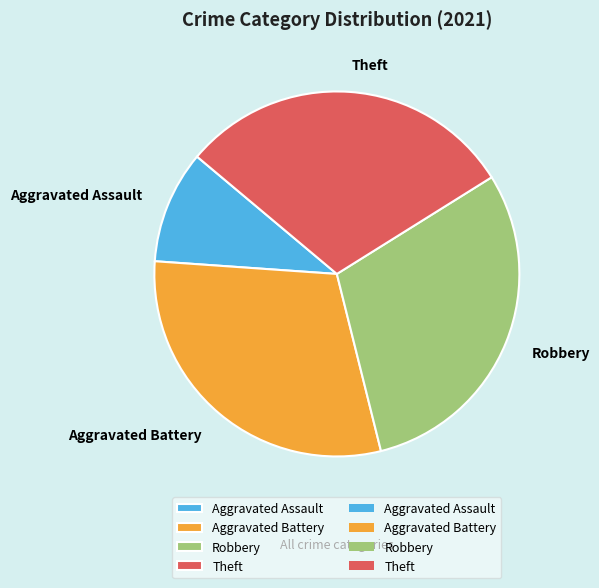

Which category has the smallest portion of the pie?

Aggravated Assault